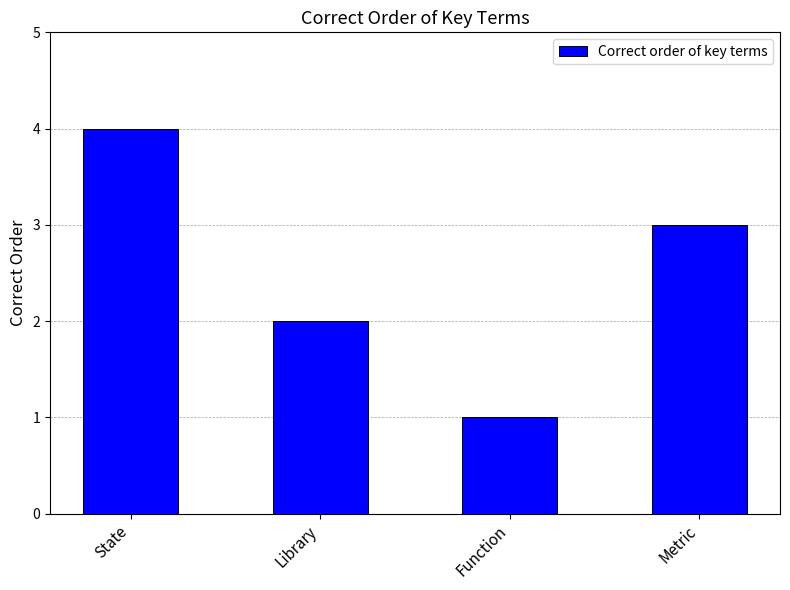

Which label corresponds to the smallest value in the chart?

Function